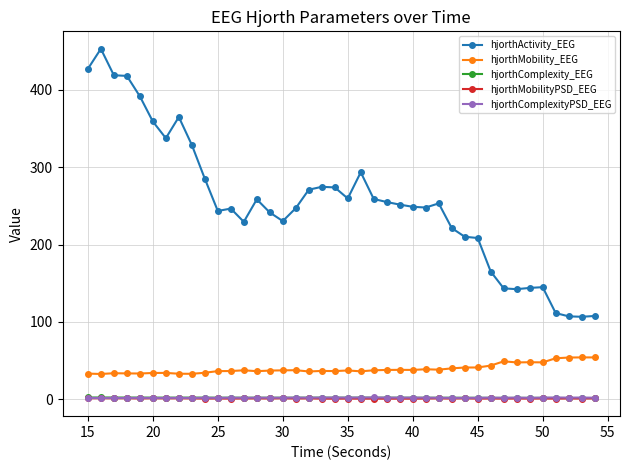

Which series has the largest total across all categories?

hjorthActivity_EEG